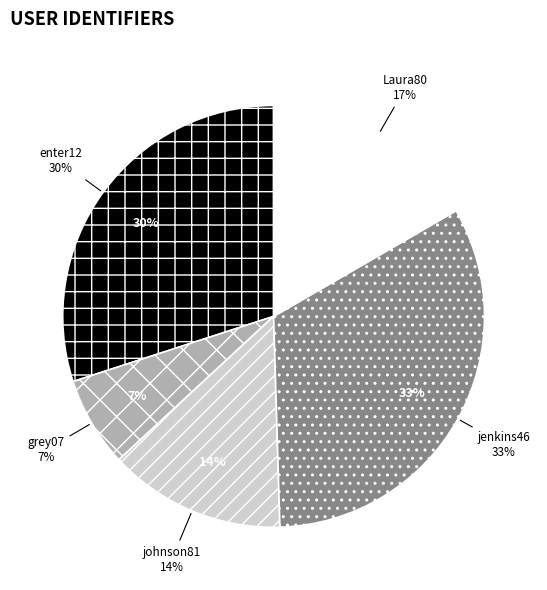

What percentage is NOT represented by johnson81?

86.4%